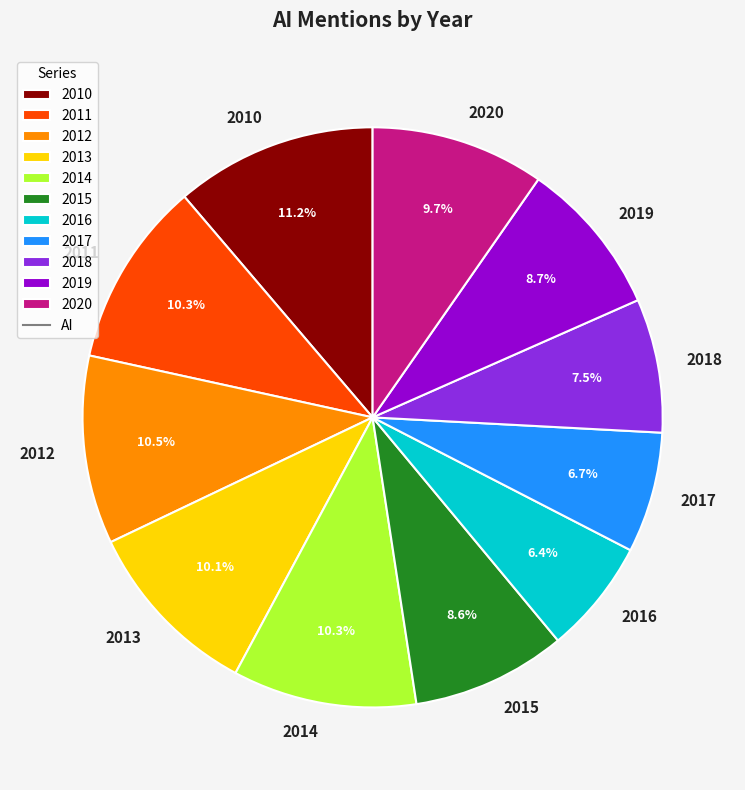

To the nearest percent, what is the difference between the largest and smallest slice percentages?

5%